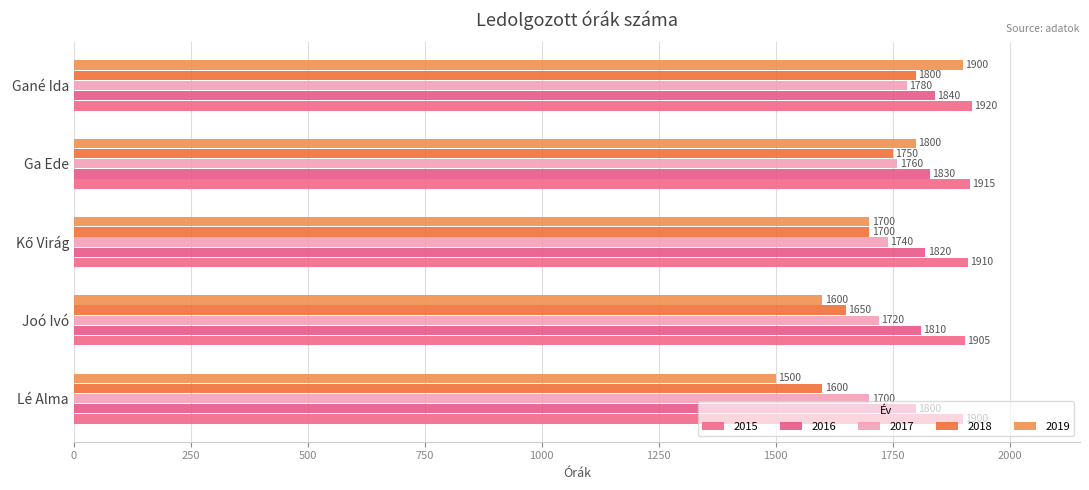

How many data points in 2019 are less than 1700?

2